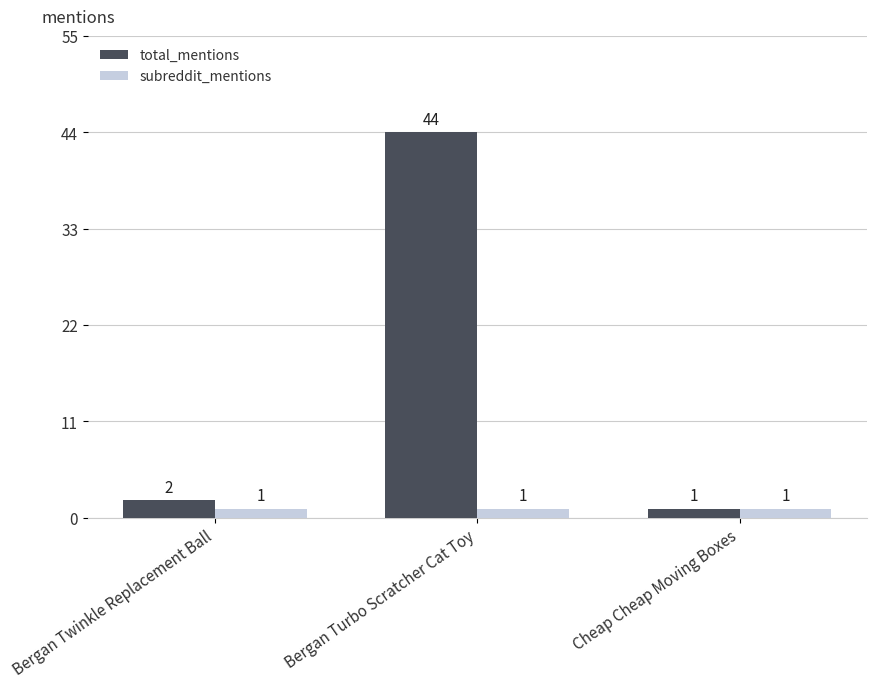

Which series has the largest range (max minus min)?

total_mentions